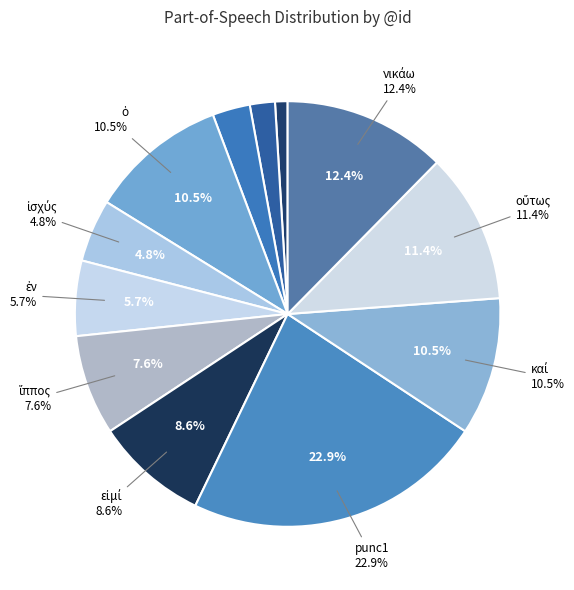

Does ἐν account for over 50% of the chart?

No